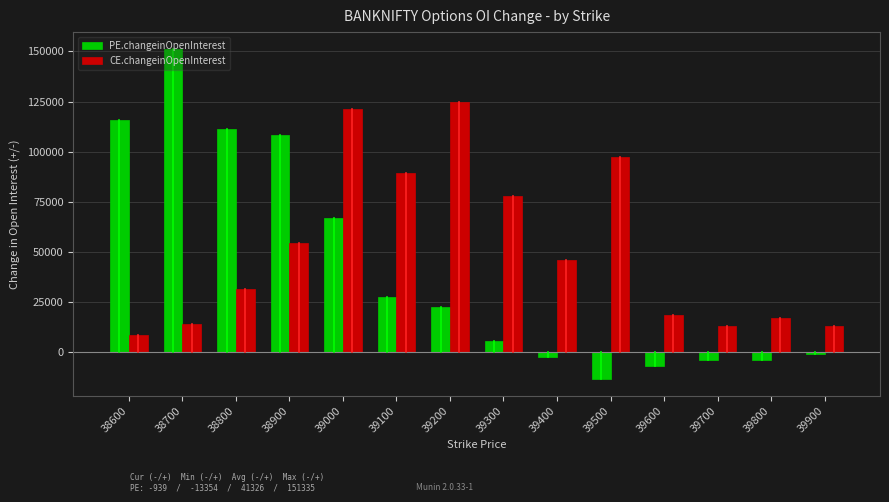

Is it true that CE.changeinOpenInterest equals 124665 at 39200?

True